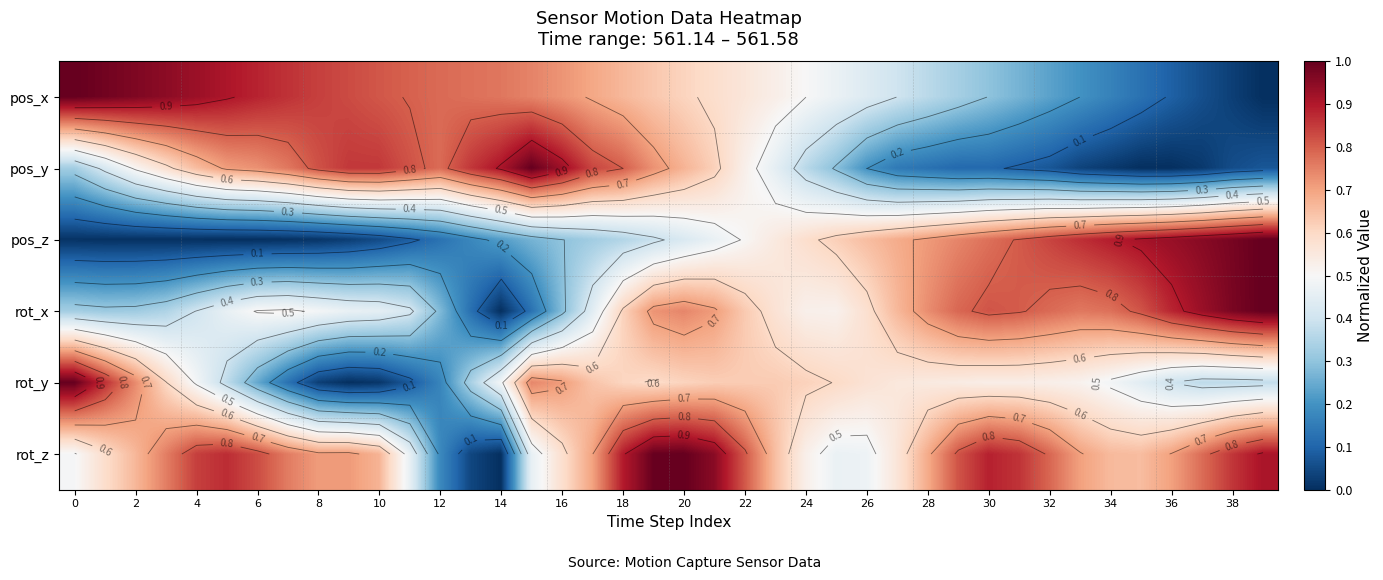

At which category is the sum across all series the highest?

20